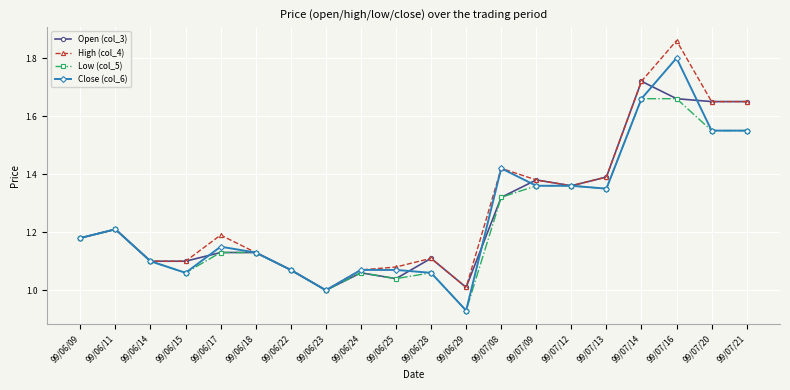

The value of Open (col_3) at 99/07/13 is 2.1. True or false?

False